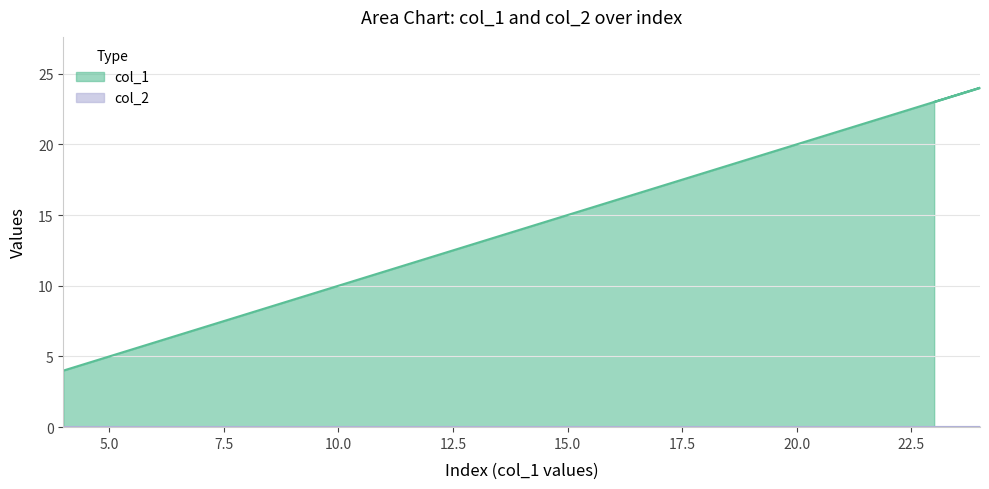

What is the ratio of the value at 9 to the value at 22?

0.4